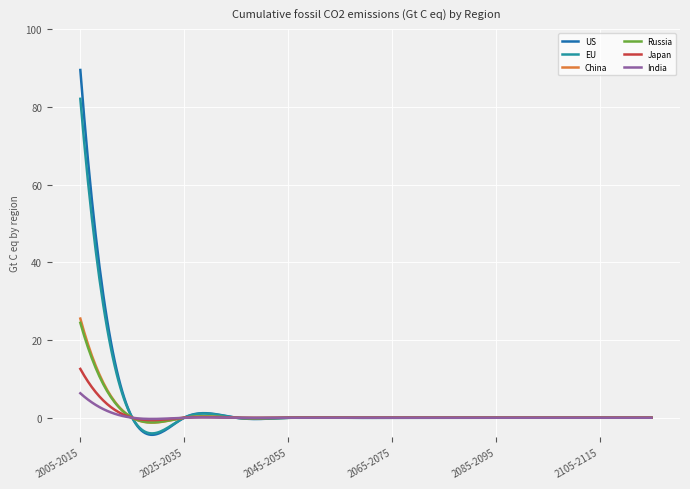

What are all the series names shown in the legend?

US, EU, China, Russia, Japan, India